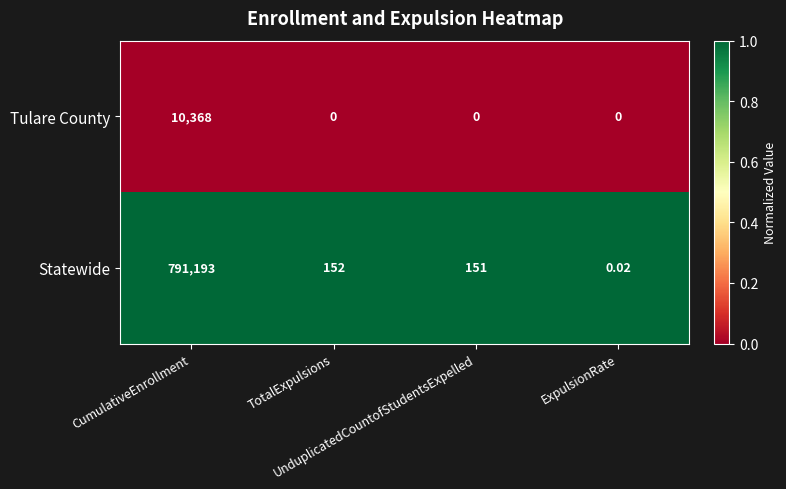

Which series has the largest total across all categories?

Statewide